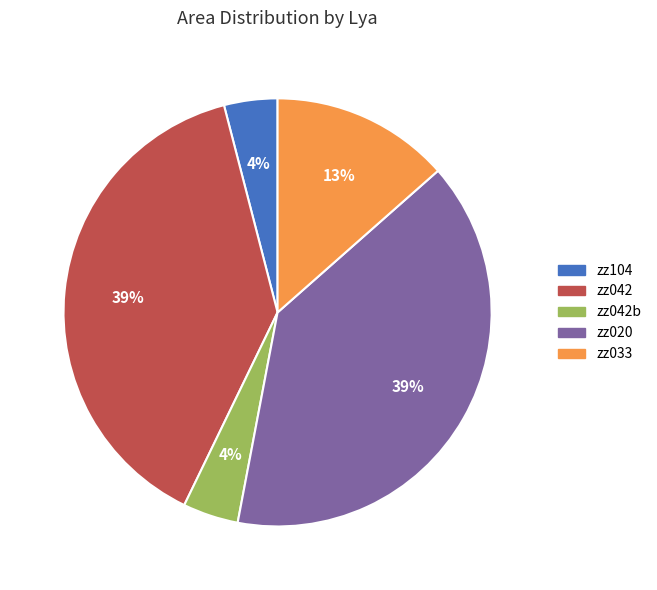

Does any single category account for the majority?

No